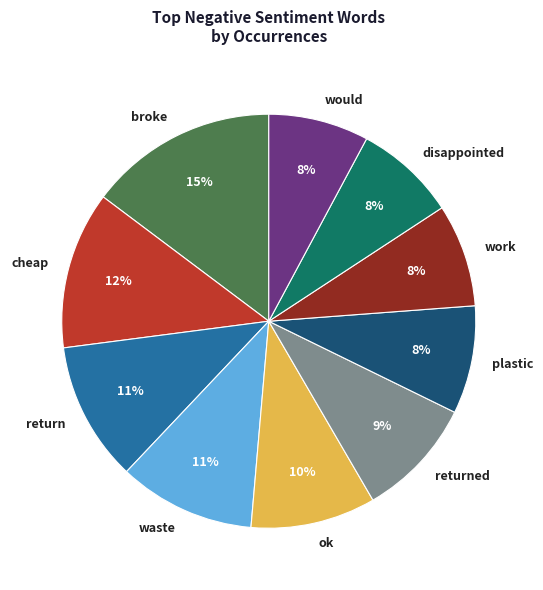

Combined, do ok and returned account for over 50%?

No